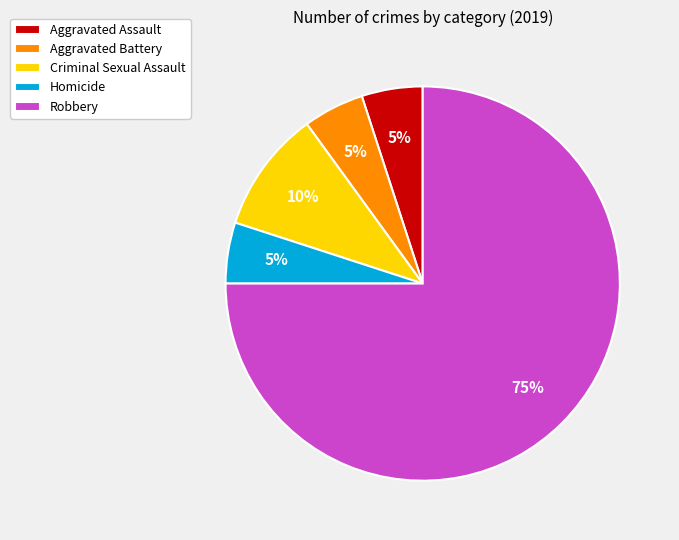

What is the ratio of the value at Criminal Sexual Assault to the value at Aggravated Assault?

2.0